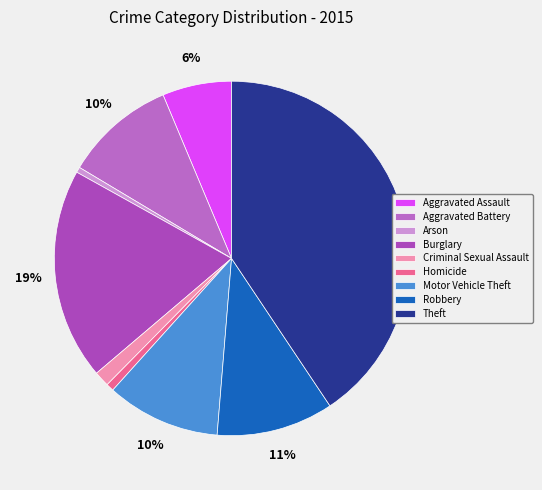

To the nearest percent, what is the difference between the Burglary and Aggravated Assault slice percentages?

13%